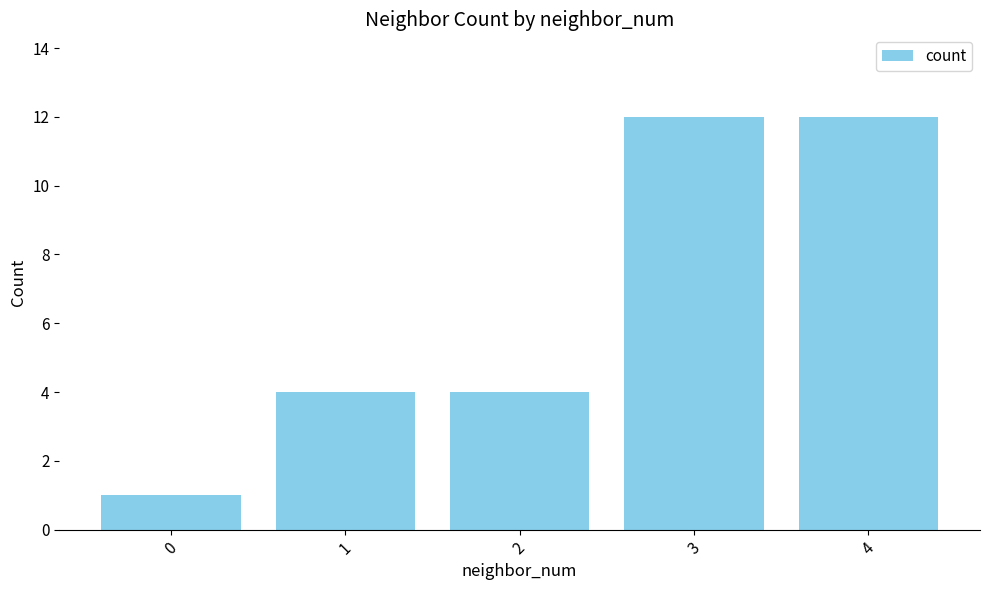

Reading left to right, extract all data points from this chart.

0=1	1=4	2=4	3=12	4=12